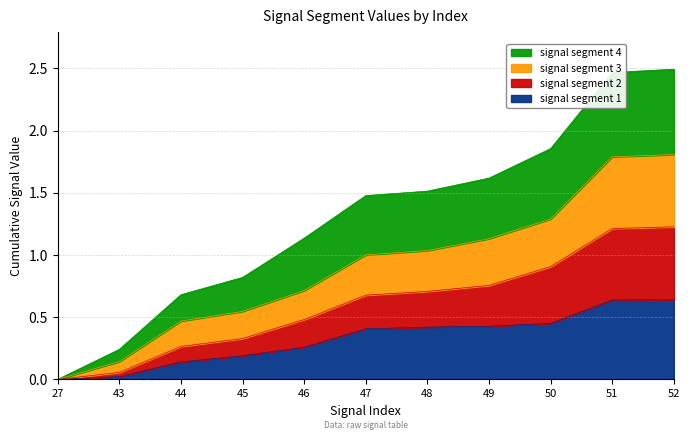

What is the total value across all series at 47?

1.5